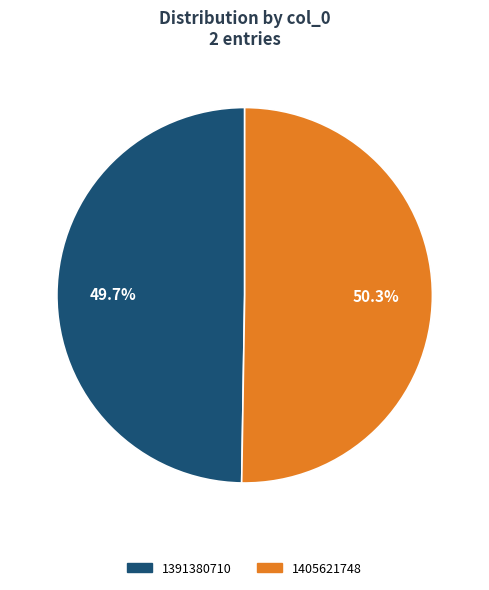

Which slice is the smallest?

1391380710